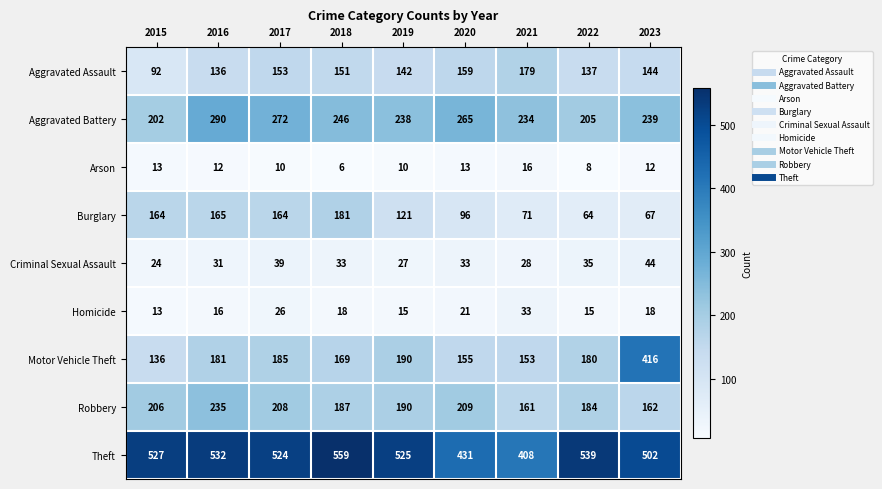

What is the difference between the Motor Vehicle Theft values at 2019 and 2022?

10